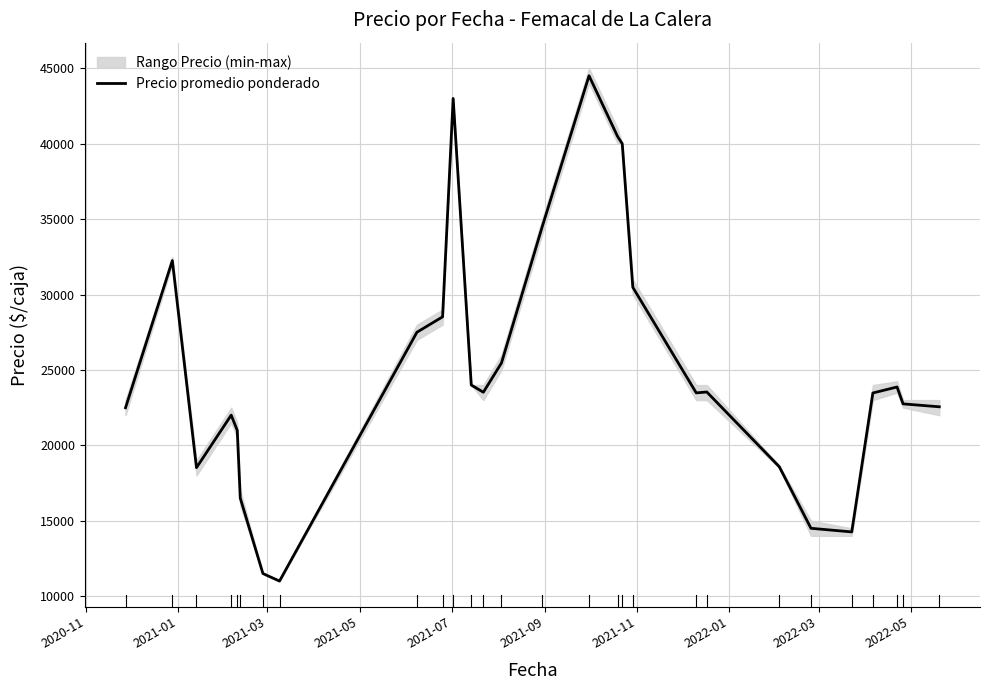

What is the minimum value for Precio promedio ponderado?

11000.0